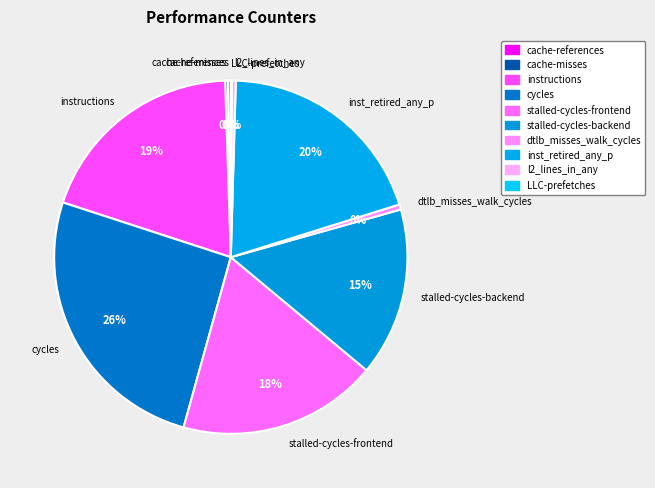

Does instructions account for over 50% of the chart?

No